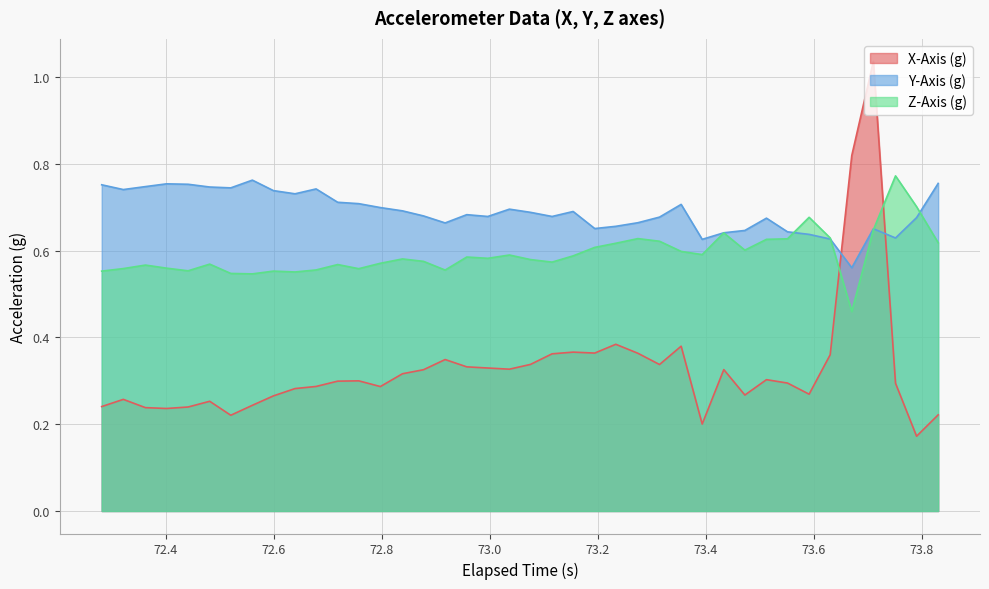

Reading left to right, transcribe all the data shown in this chart.

X-Axis (g): 0.2	0.3	0.2	0.2	0.2	0.3	0.2	0.2	0.3	0.3	0.3	0.3	0.3	0.3	0.3	0.3	0.3	0.3	0.3	0.3	0.3	0.4	0.4	0.4	0.4	0.4	0.3	0.4	0.2	0.3	0.3	0.3	0.3	0.3	0.4	0.8	1.0	0.3	0.2	0.2
Y-Axis (g): 0.8	0.7	0.7	0.8	0.8	0.7	0.7	0.8	0.7	0.7	0.7	0.7	0.7	0.7	0.7	0.7	0.7	0.7	0.7	0.7	0.7	0.7	0.7	0.7	0.7	0.7	0.7	0.7	0.6	0.6	0.6	0.7	0.6	0.6	0.6	0.6	0.7	0.6	0.7	0.8
Z-Axis (g): 0.6	0.6	0.6	0.6	0.6	0.6	0.5	0.5	0.6	0.6	0.6	0.6	0.6	0.6	0.6	0.6	0.6	0.6	0.6	0.6	0.6	0.6	0.6	0.6	0.6	0.6	0.6	0.6	0.6	0.6	0.6	0.6	0.6	0.7	0.6	0.5	0.6	0.8	0.7	0.6